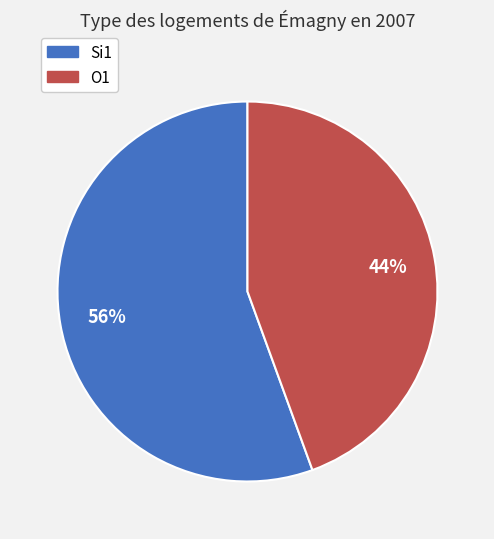

To the nearest percent, what portion does Si1 represent?

56%